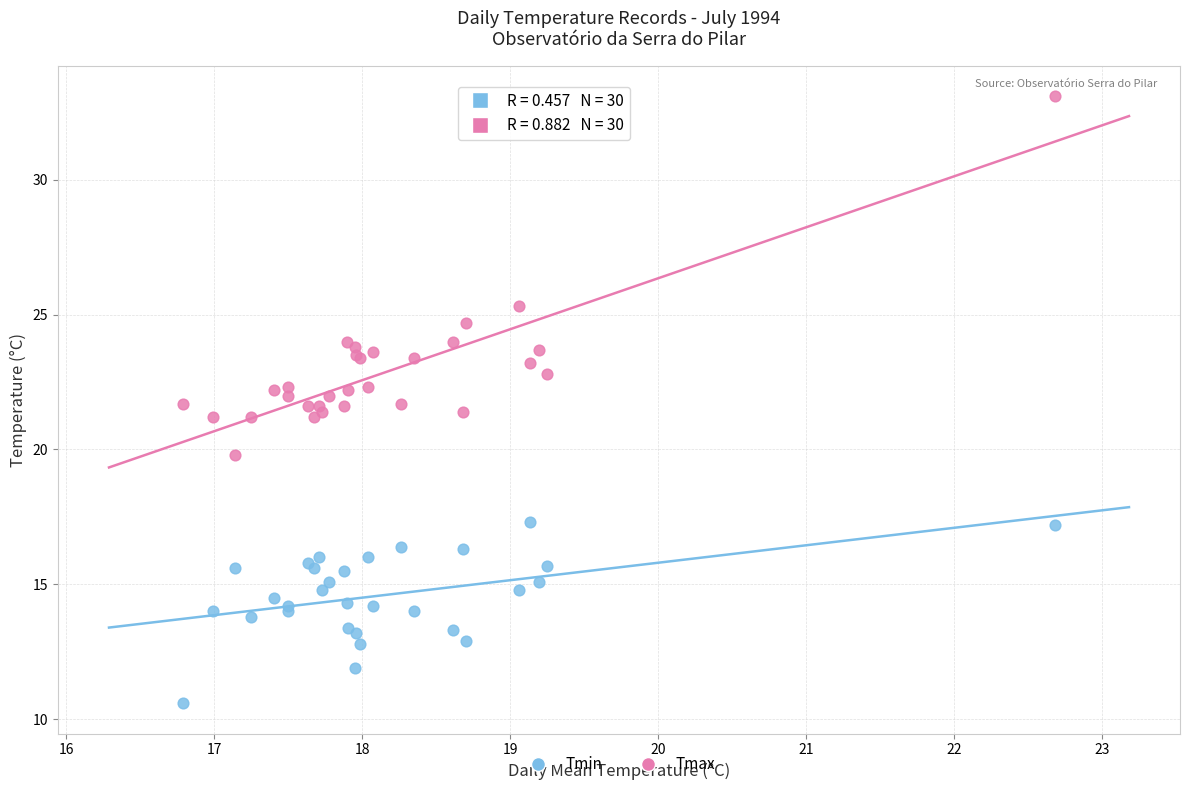

Which series contains the highest Y value?

Tmax